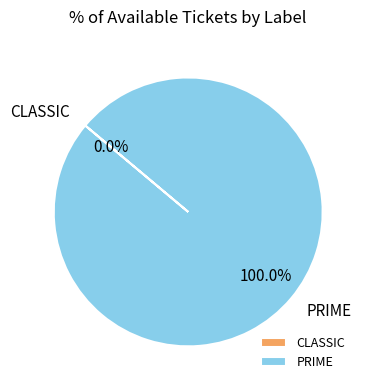

Which category accounts for the majority?

PRIME